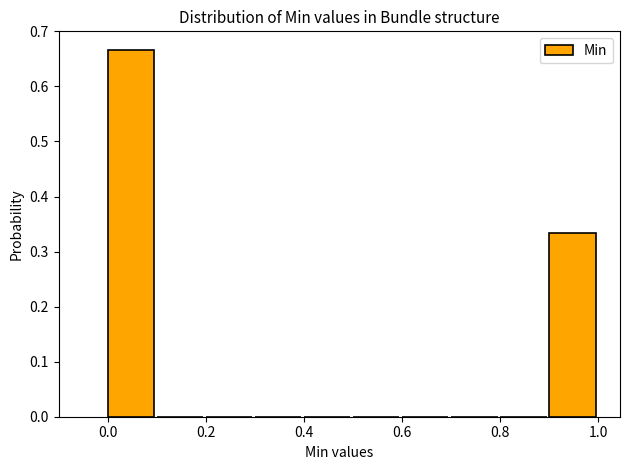

Reading left to right, transcribe this chart: for each bar, give the range it covers on the x-axis and its height. The values are not printed on the chart, so give them approximately, as read against the axis.

0.0 to 0.1: 0.67
0.1 to 0.2: 0
0.2 to 0.3: 0
0.3 to 0.4: 0
0.4 to 0.5: 0
0.5 to 0.6: 0
0.6 to 0.7: 0
0.7 to 0.8: 0
0.8 to 0.9: 0
0.9 to 1.0: 0.33